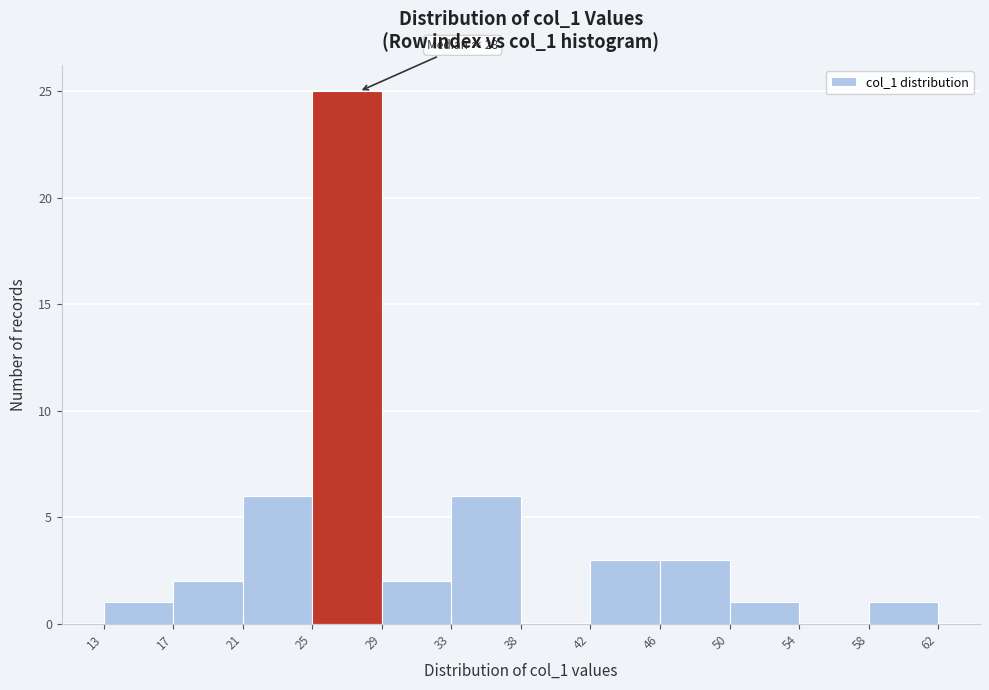

Which range on the x-axis has the tallest bar?

25 to 29